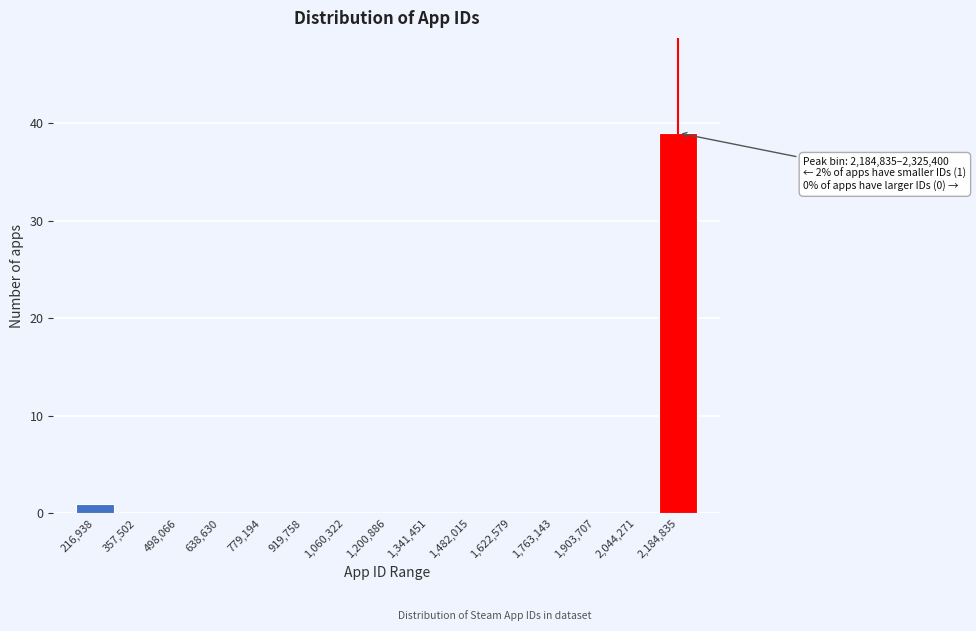

Reading left to right, list all the values displayed in this chart.

216,938=1	357,502=0	498,066=0	638,630=0	779,194=0	919,758=0	1,060,322=0	1,200,886=0	1,341,451=0	1,482,015=0	1,622,579=0	1,763,143=0	1,903,707=0	2,044,271=0	2,184,835=39